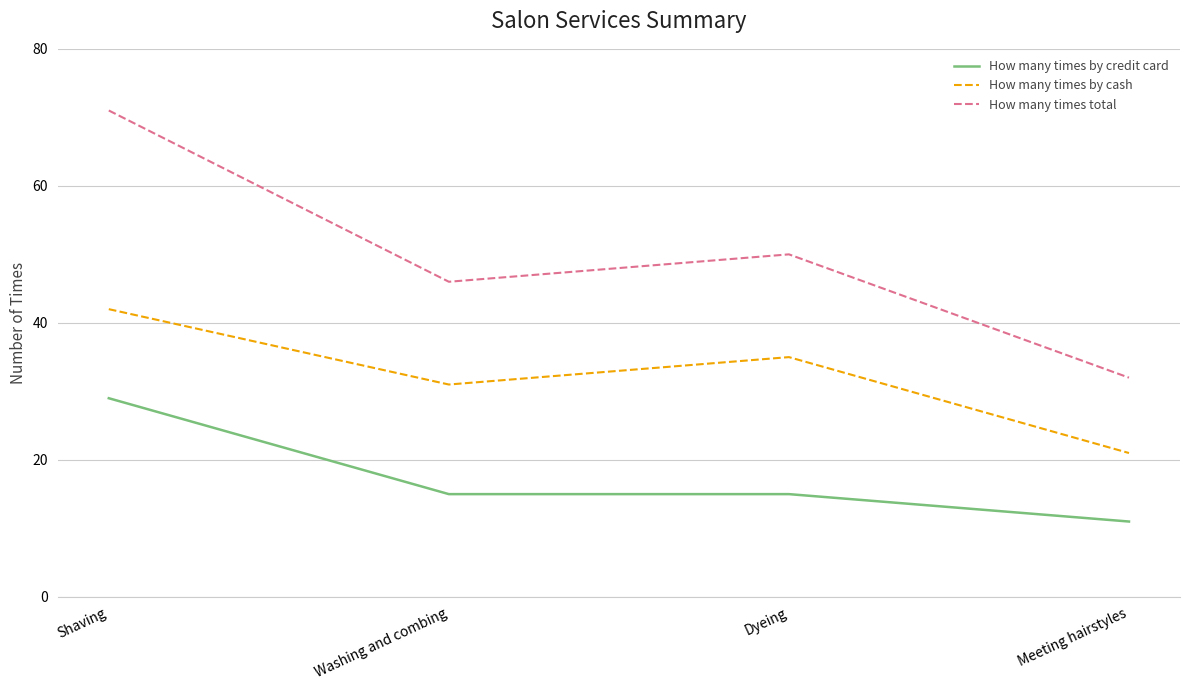

How many interior local valleys does the How many times by cash series have?

1